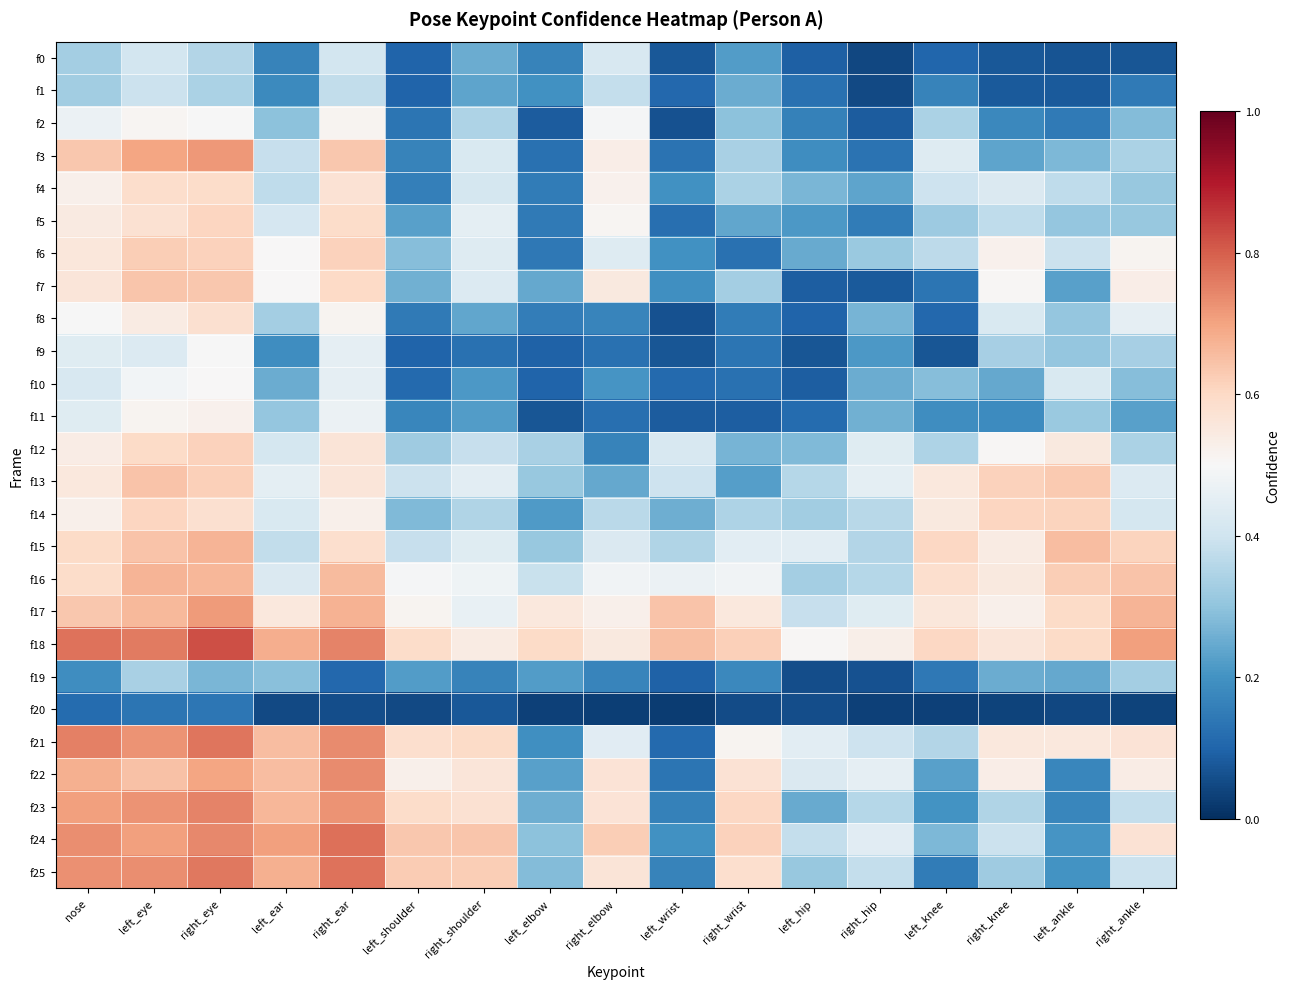

Which label corresponds to the smallest value in the chart?

left_wrist